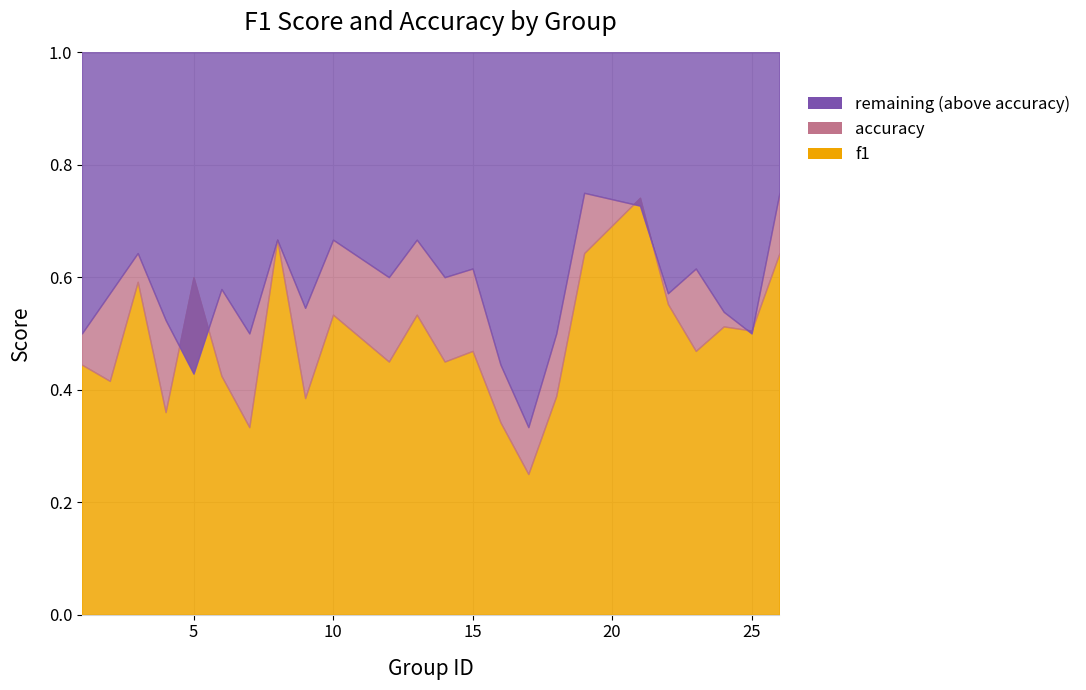

Between 3 and 8, which series saw the biggest shift?

f1